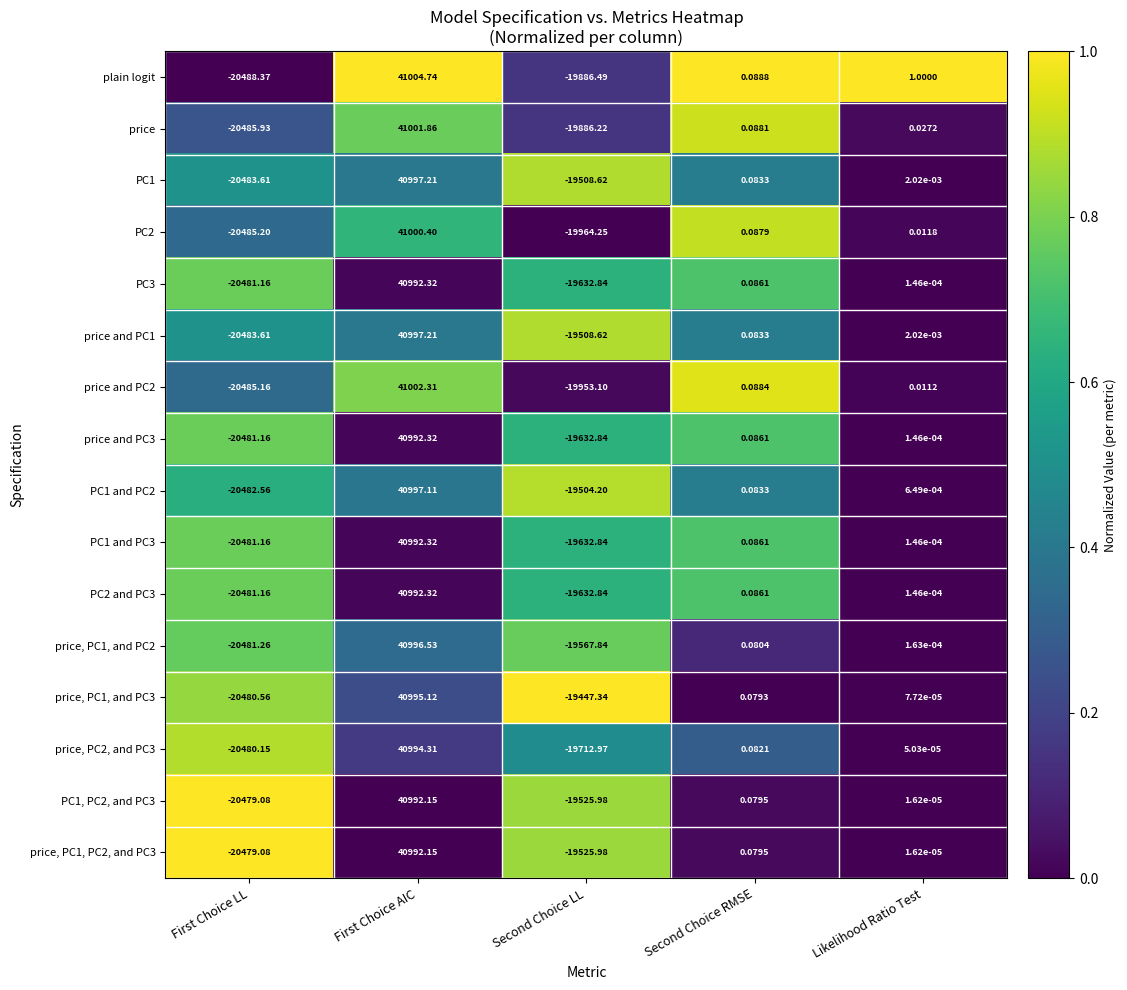

List the labels in order of PC1 and PC2 value, largest first.

First Choice AIC, Second Choice RMSE, Likelihood Ratio Test, Second Choice LL, First Choice LL